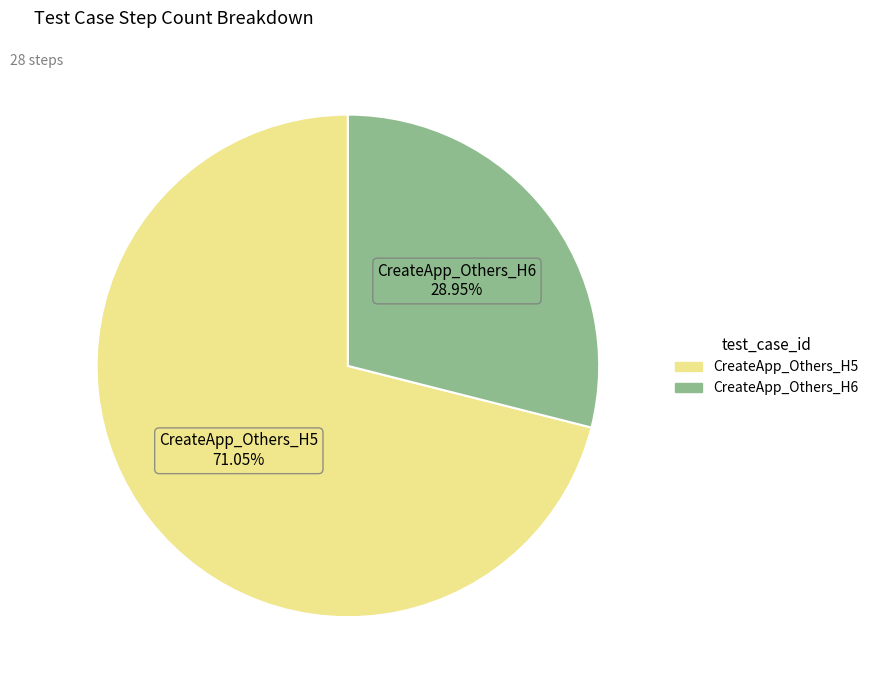

Which slice is the smallest?

CreateApp_Others_H6